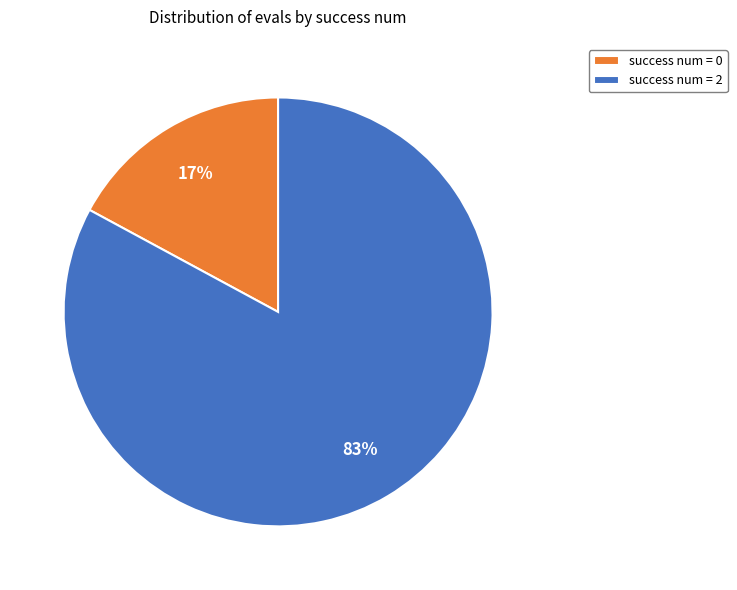

Does any single category account for the majority?

Yes